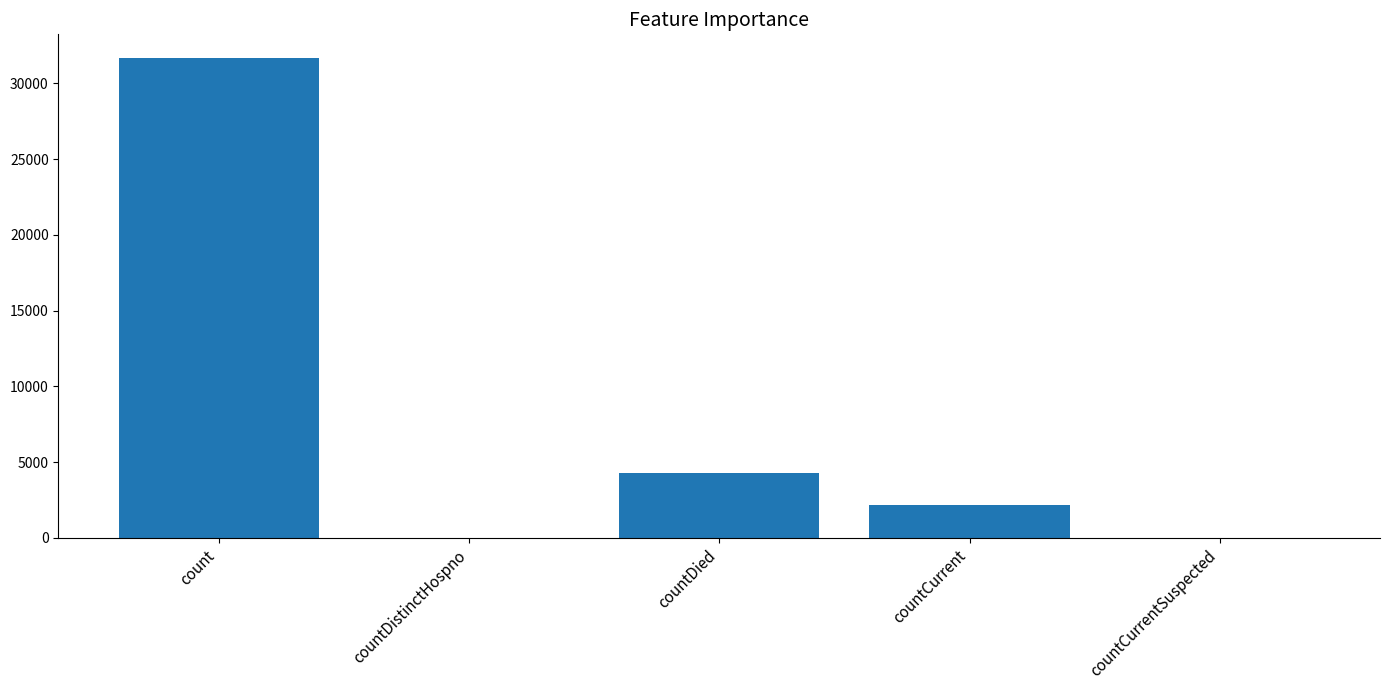

The value at countCurrent is 2154. True or false?

True